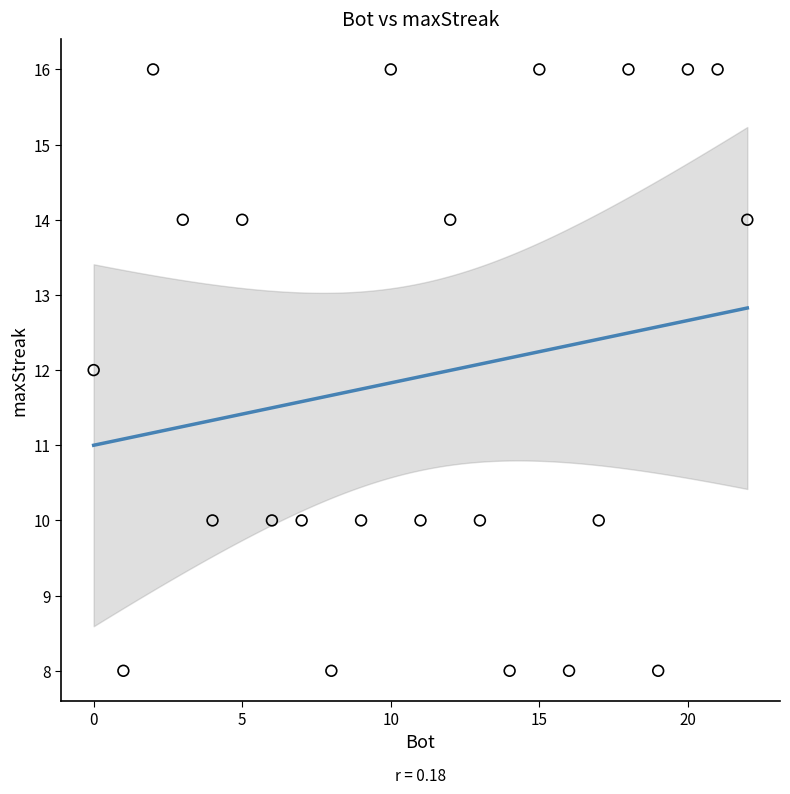

What is the range of Y values (max minus min)?

8